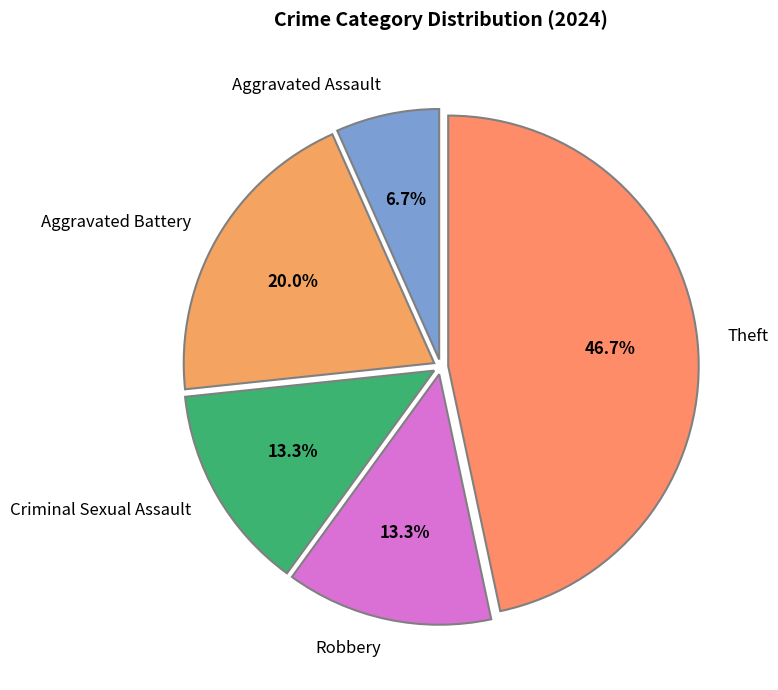

Approximately how many times larger is the value at Robbery compared to Theft?

0.3